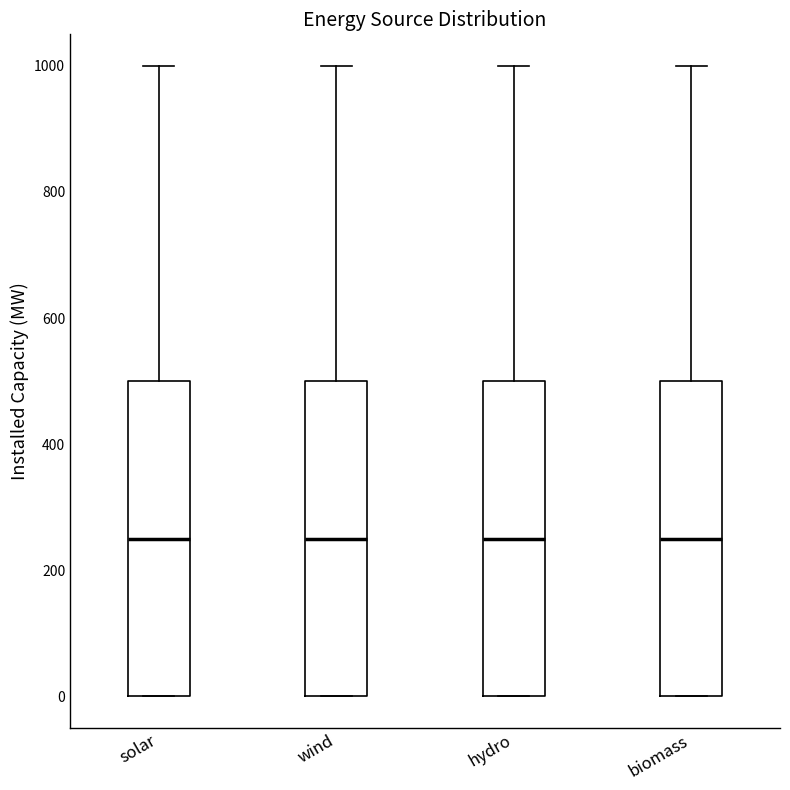

Where does the upper whisker of the box for wind end on the y-axis? The values are not printed on the chart, so give them approximately, as read against the axis.

1000